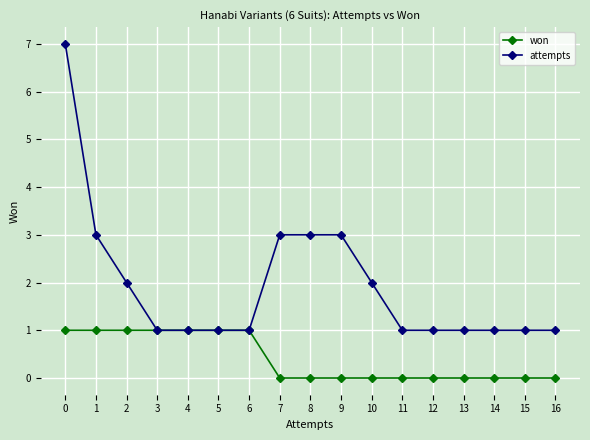

At 16, list the series in order from largest to smallest.

attempts, won